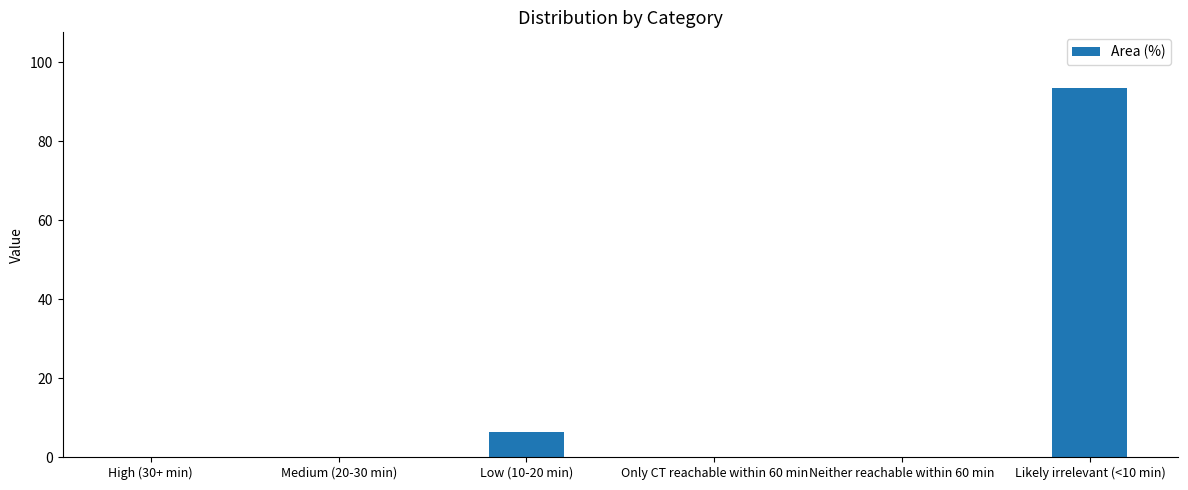

Reading left to right, extract all data points from this chart.

High (30+ min)=0.0	Medium (20-30 min)=0.0	Low (10-20 min)=6.4	Only CT reachable within 60 min=0.0	Neither reachable within 60 min=0.0	Likely irrelevant (<10 min)=93.6